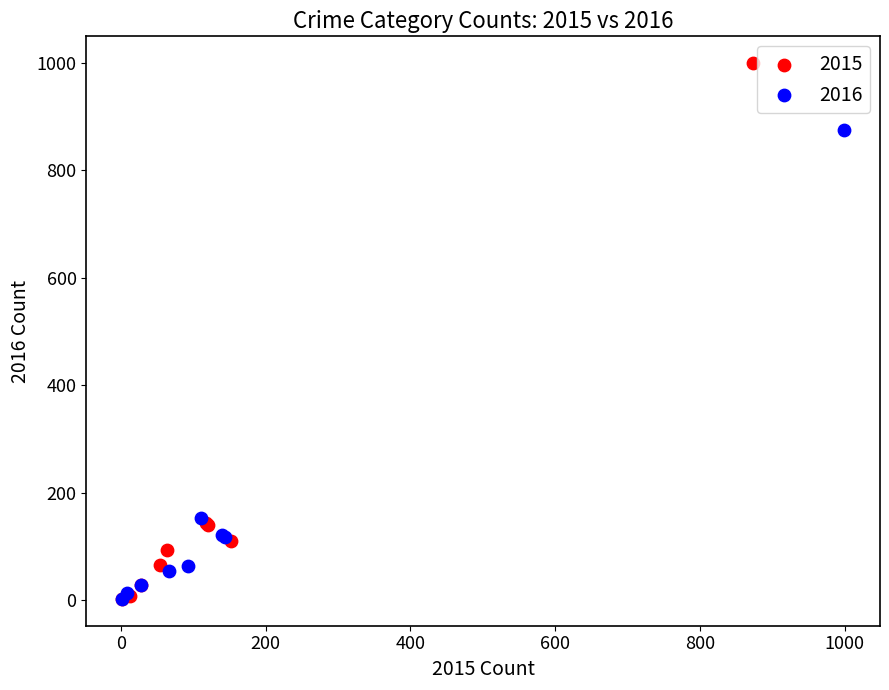

Which series has the largest Y range (max minus min)?

2015